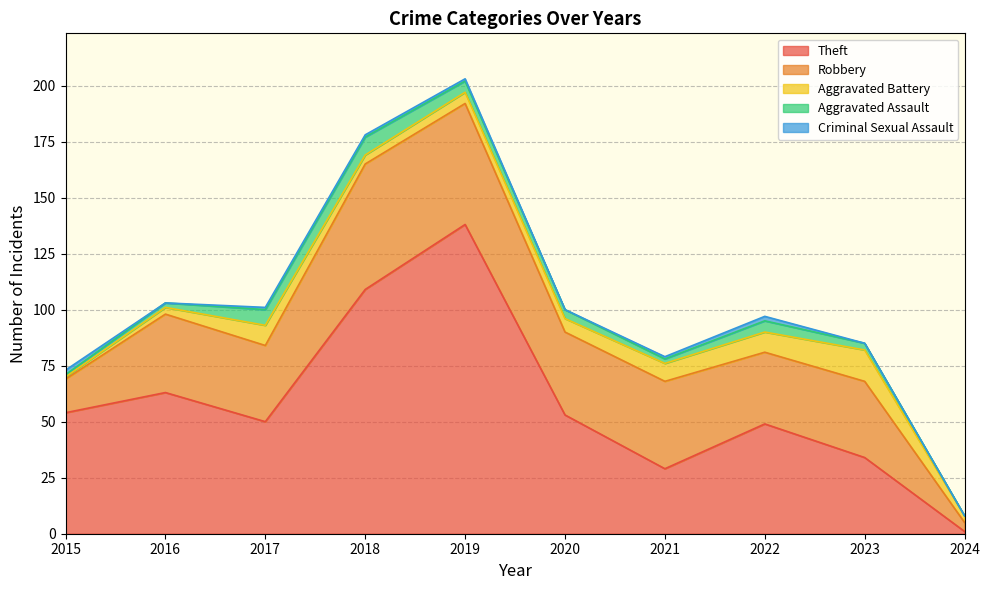

Which series changed the most between 2015 and 2021?

Theft